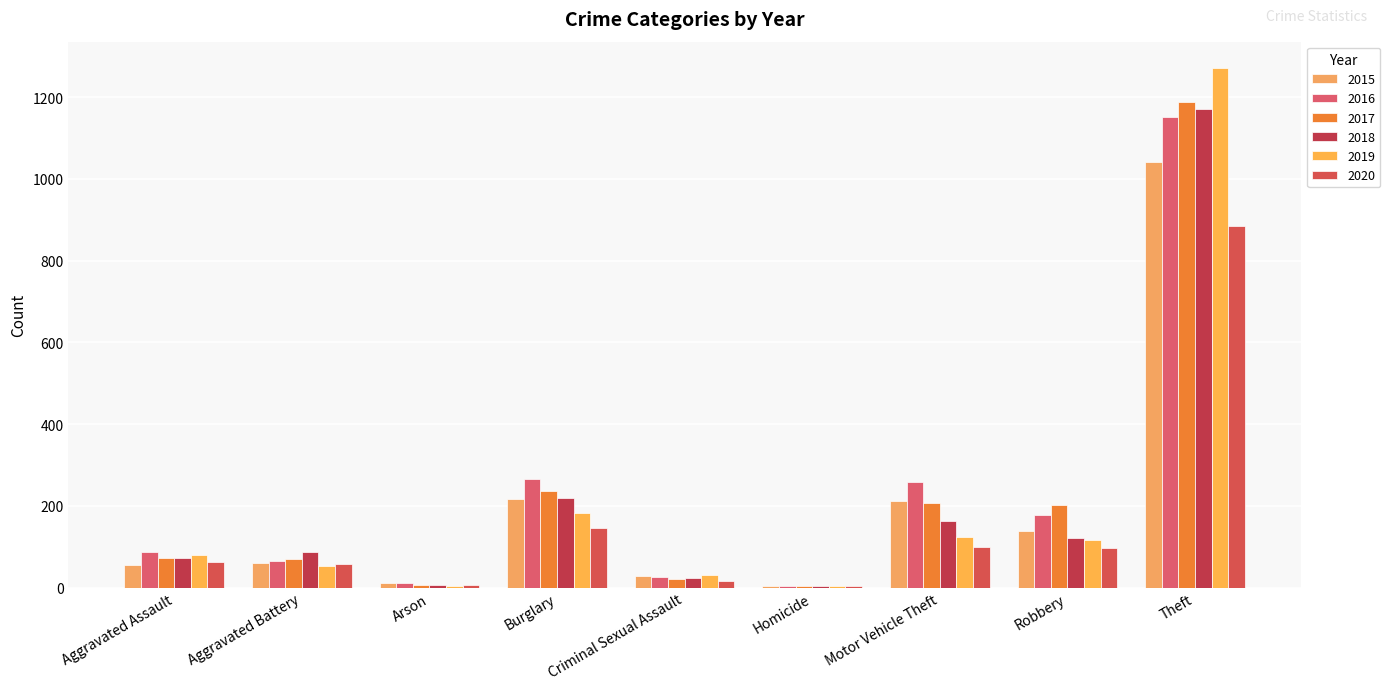

What is the approximate value of 2015 at Aggravated Battery, to the nearest 100?

100